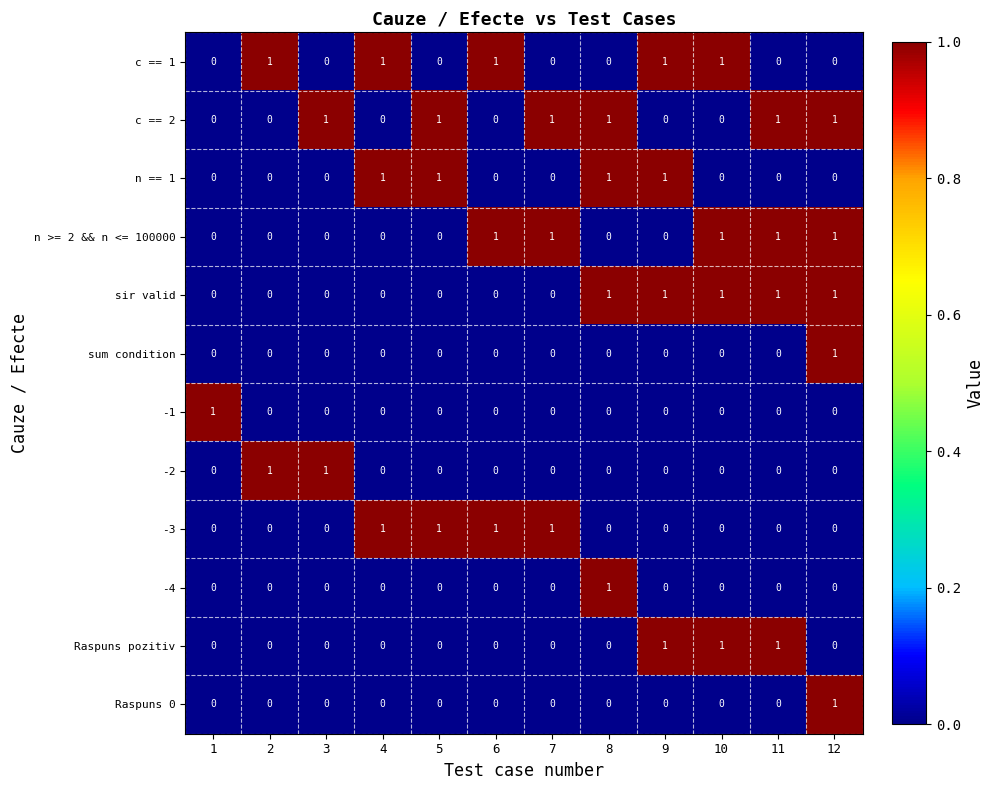

At which category is the sum across all series the highest?

12